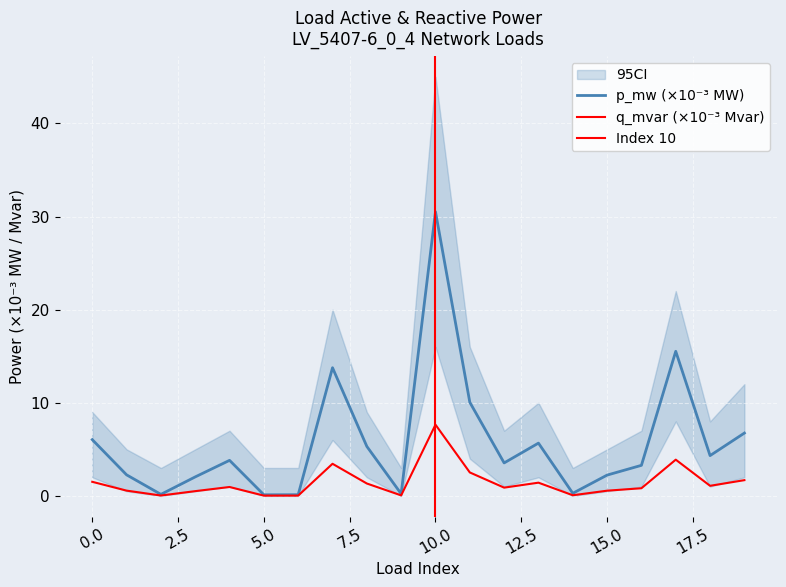

What is the difference between the highest and lowest values at 10?

22.9